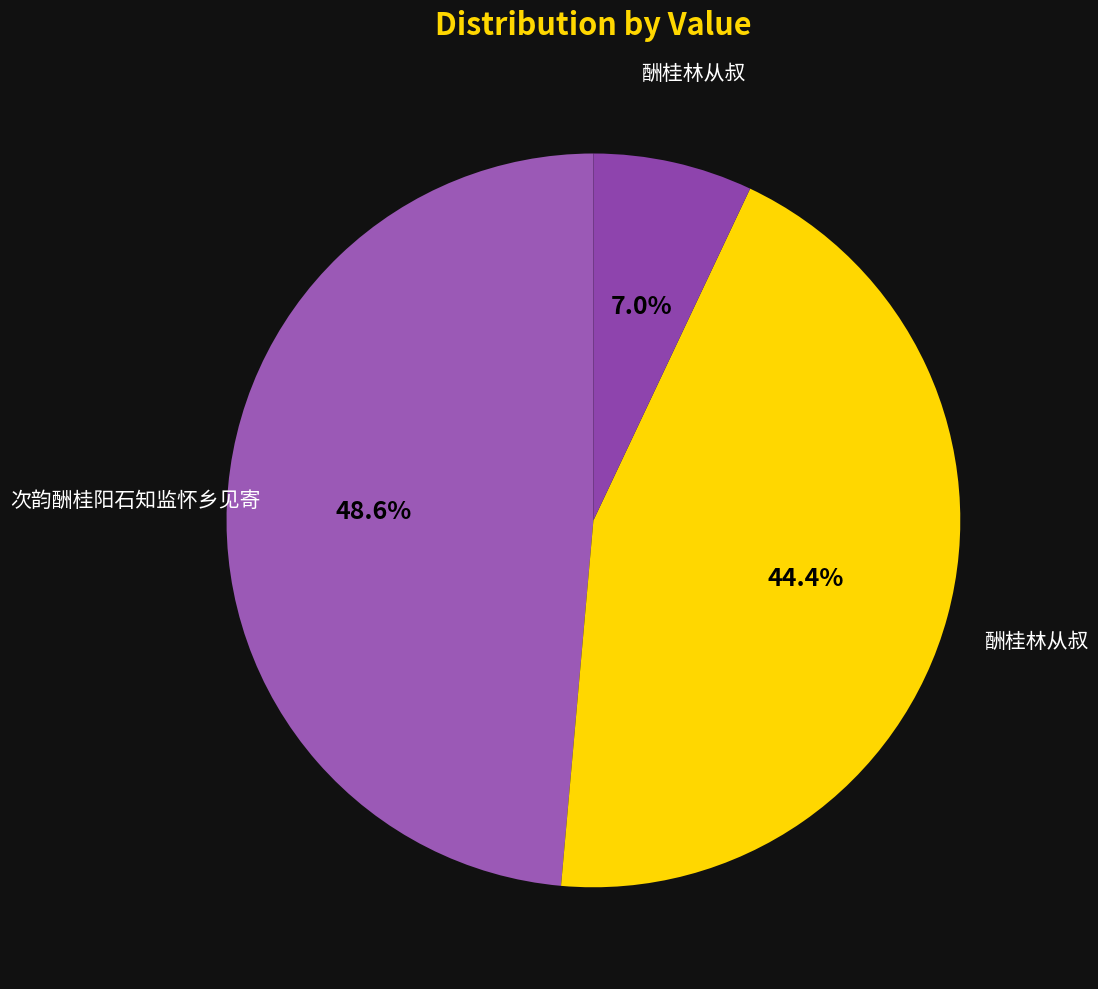

Count the number of slices in the pie.

3